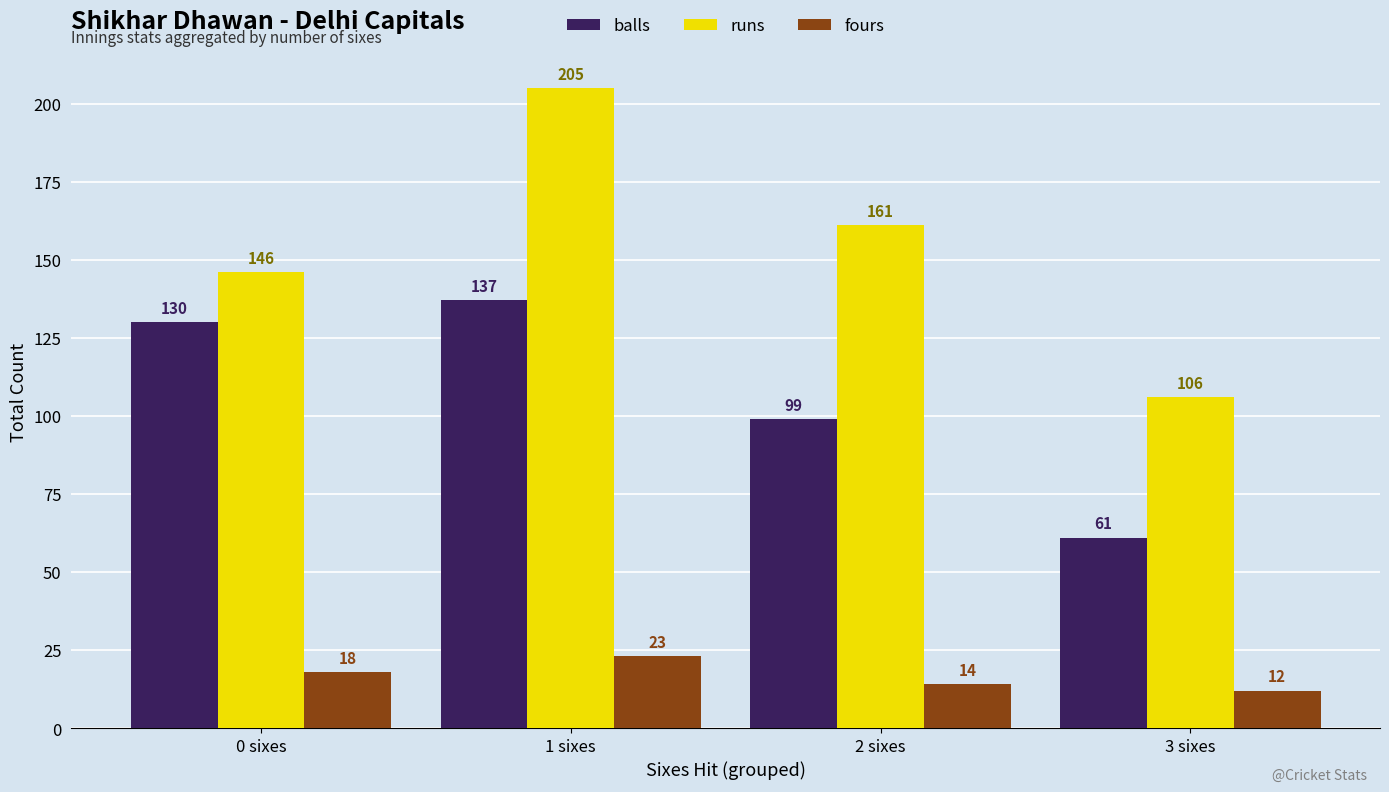

How many fours values are between 14 and 23?

3